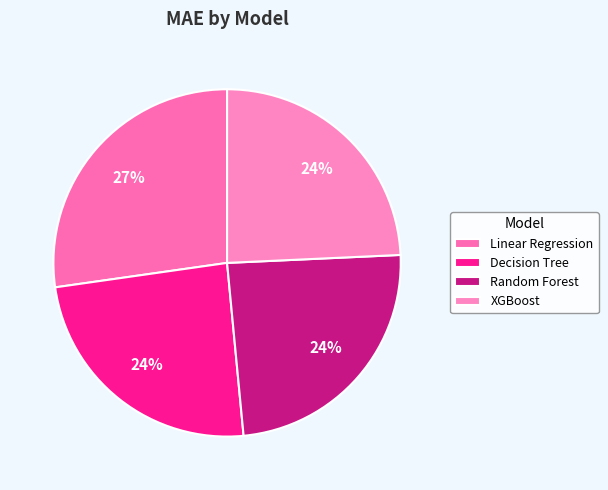

Is there a majority slice in this chart?

No